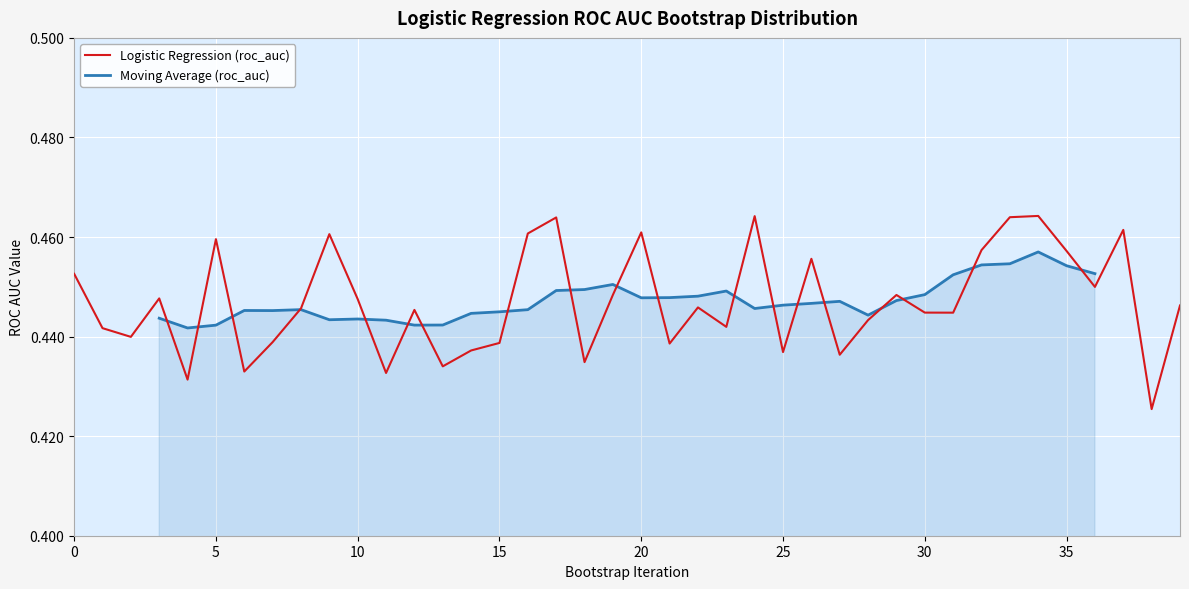

Reading left to right, list all the values displayed in this chart.

0=0.5	1=0.4	2=0.4	3=0.4	4=0.4	5=0.5	6=0.4	7=0.4	8=0.4	9=0.5	10=0.4	11=0.4	12=0.4	13=0.4	14=0.4	15=0.4	16=0.5	17=0.5	18=0.4	19=0.4	20=0.5	21=0.4	22=0.4	23=0.4	24=0.5	25=0.4	26=0.5	27=0.4	28=0.4	29=0.4	30=0.4	31=0.4	32=0.5	33=0.5	34=0.5	35=0.5	36=0.4	37=0.5	38=0.4	39=0.4